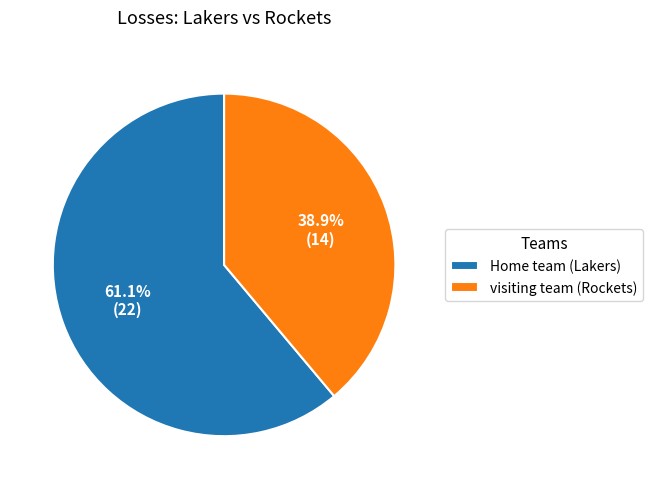

What percentage is the Home team (Lakers) slice, to the nearest percent?

61%